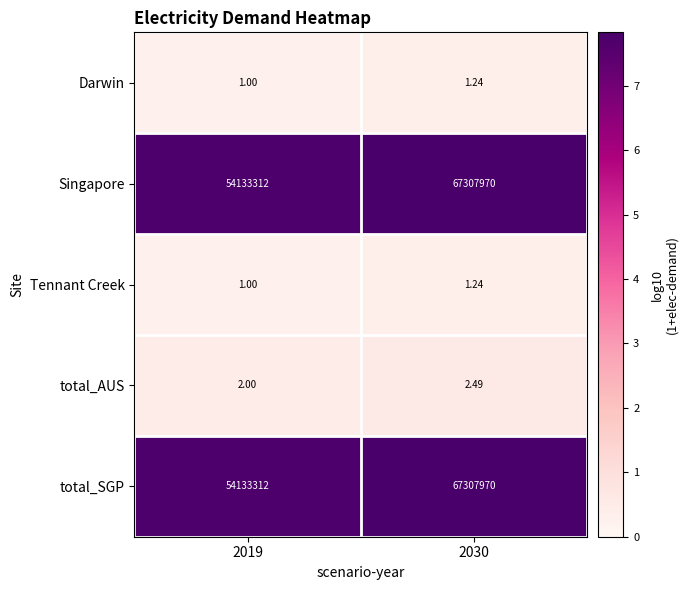

Is the value of Singapore at 2019 greater than the value of Darwin at 2030?

Yes